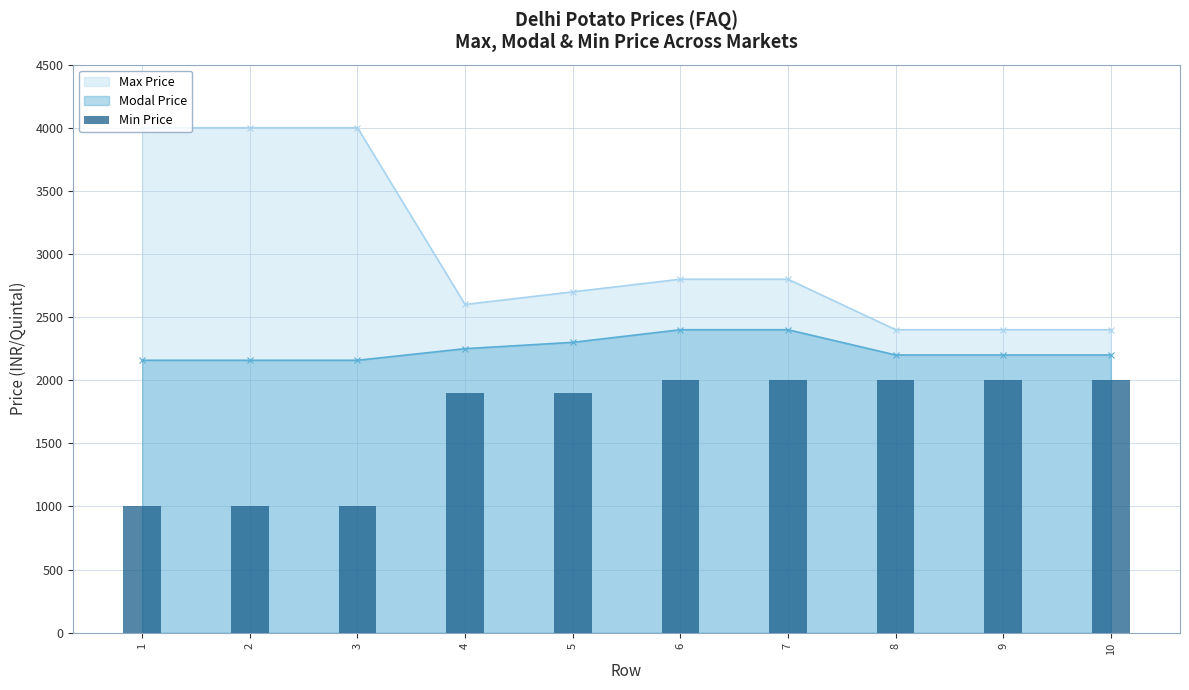

What is the value of the Modal Price point at the 8th from the left?

2200